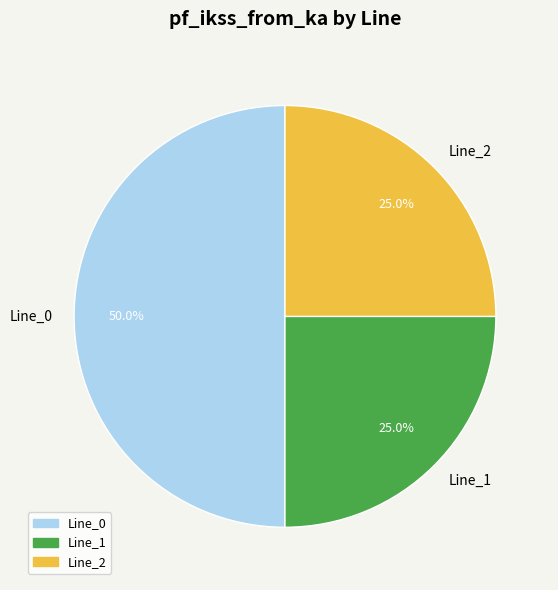

To the nearest percent, what is the combined percentage of Line_2 and Line_0?

75%